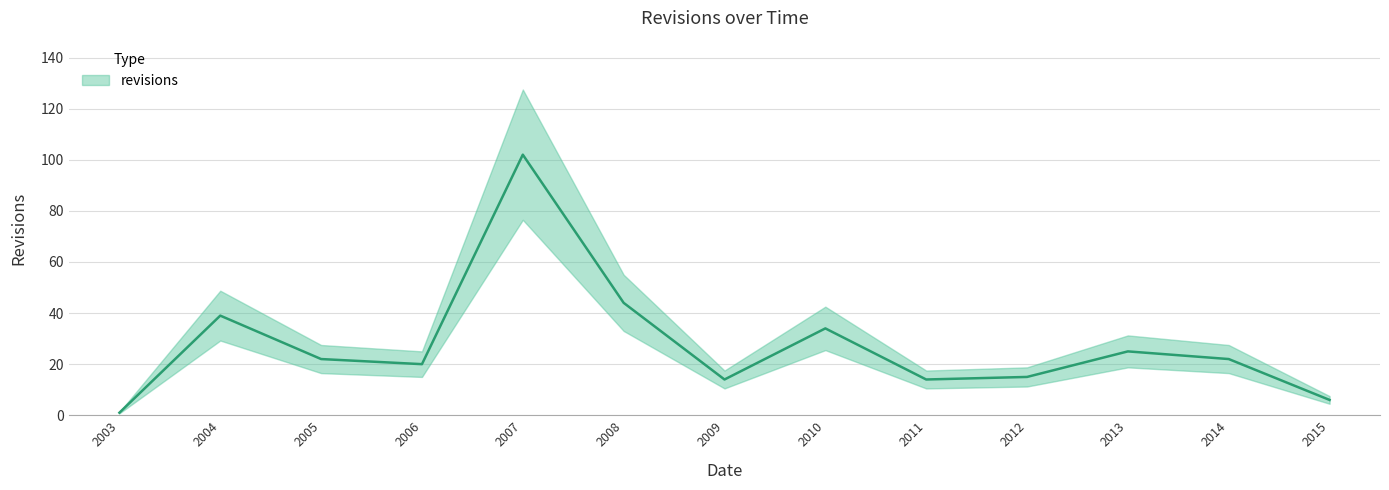

Which label corresponds to the smallest value in the chart?

2003